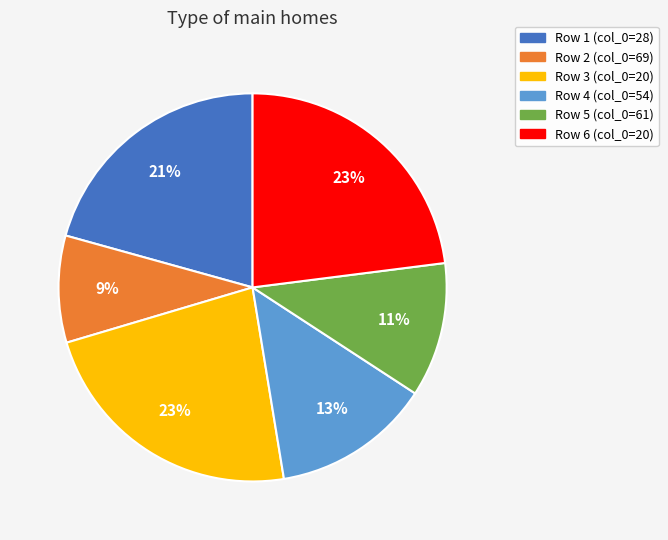

Between Row 2 (col_0=69) and Row 1 (col_0=28), which is larger?

Row 1 (col_0=28)